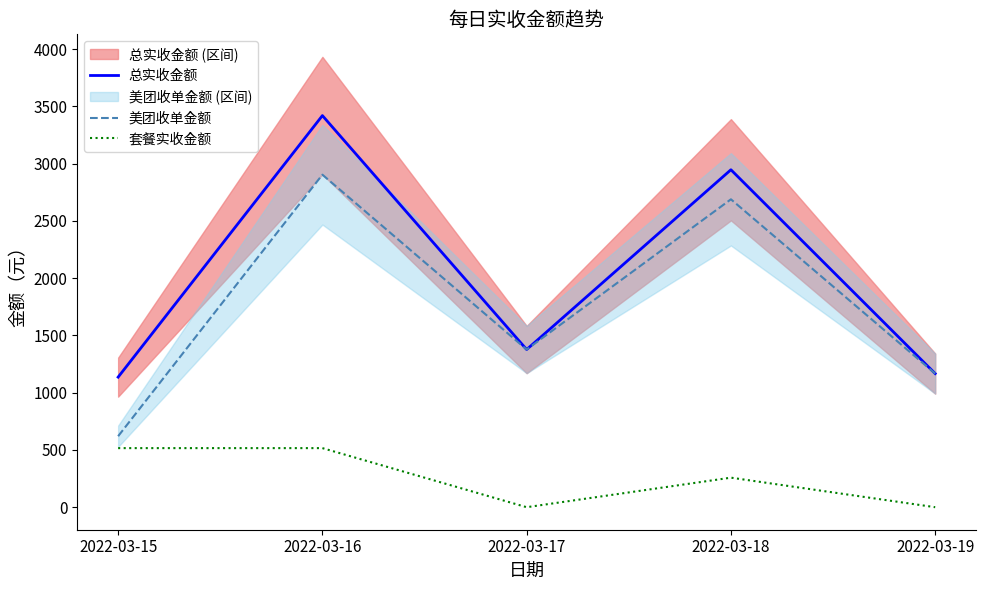

True or false: 套餐实收金额 and 美团收单金额 cross at least once.

False